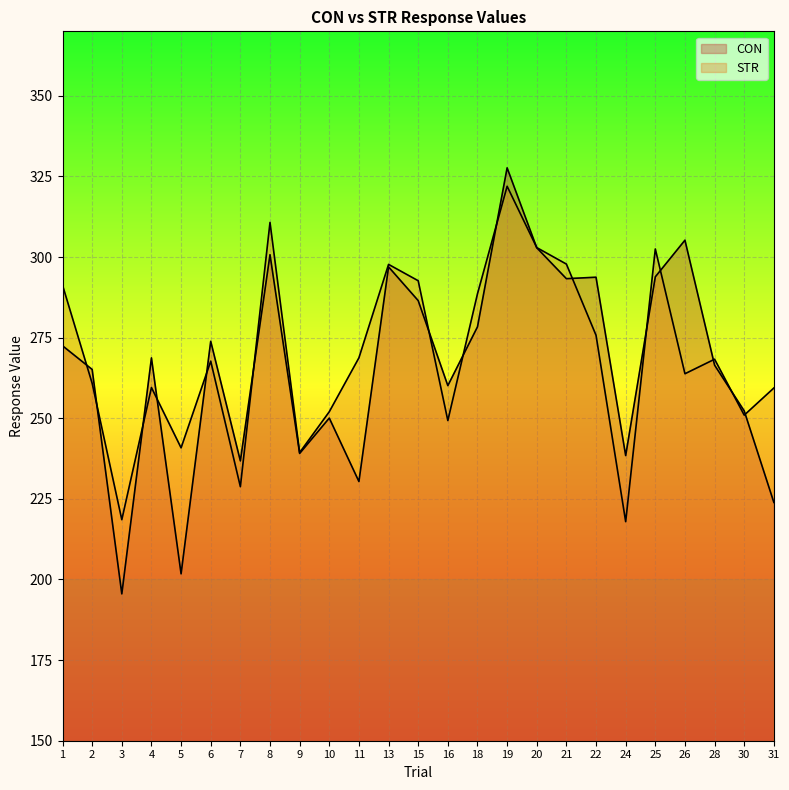

Which series has the largest total across all categories?

STR